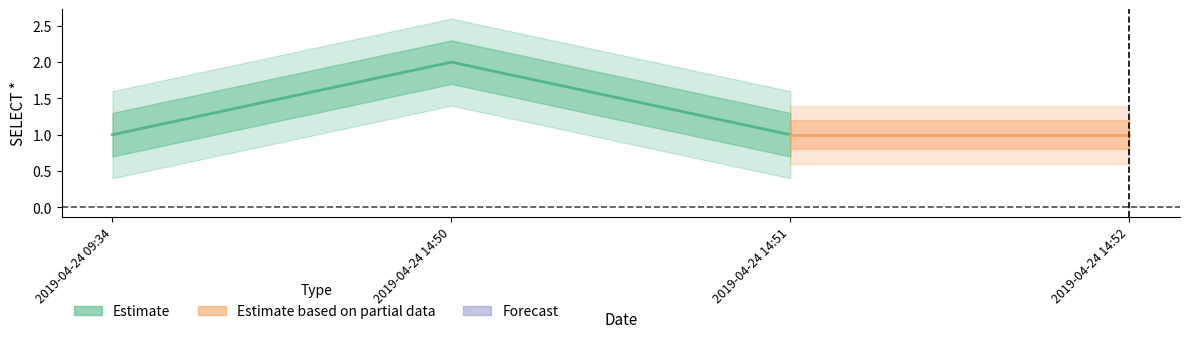

List the labels in order of value, largest first.

2019-04-24 14:50:00, 2019-04-24 09:34:00, 2019-04-24 14:51:00, 2019-04-24 14:52:00